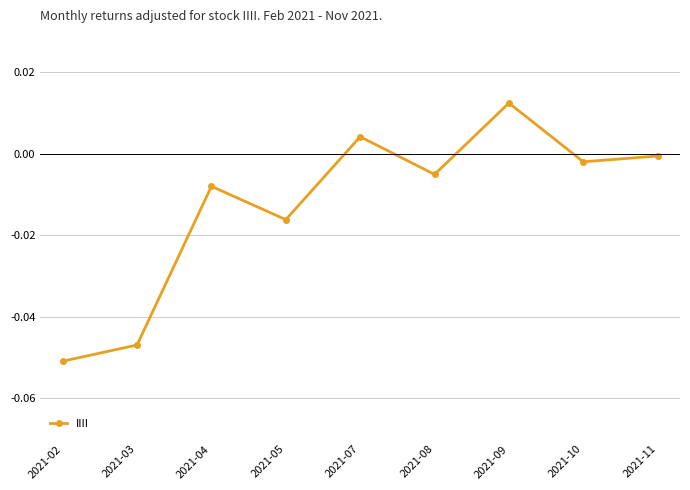

Where is the data nearest to the value 0?

2021-11